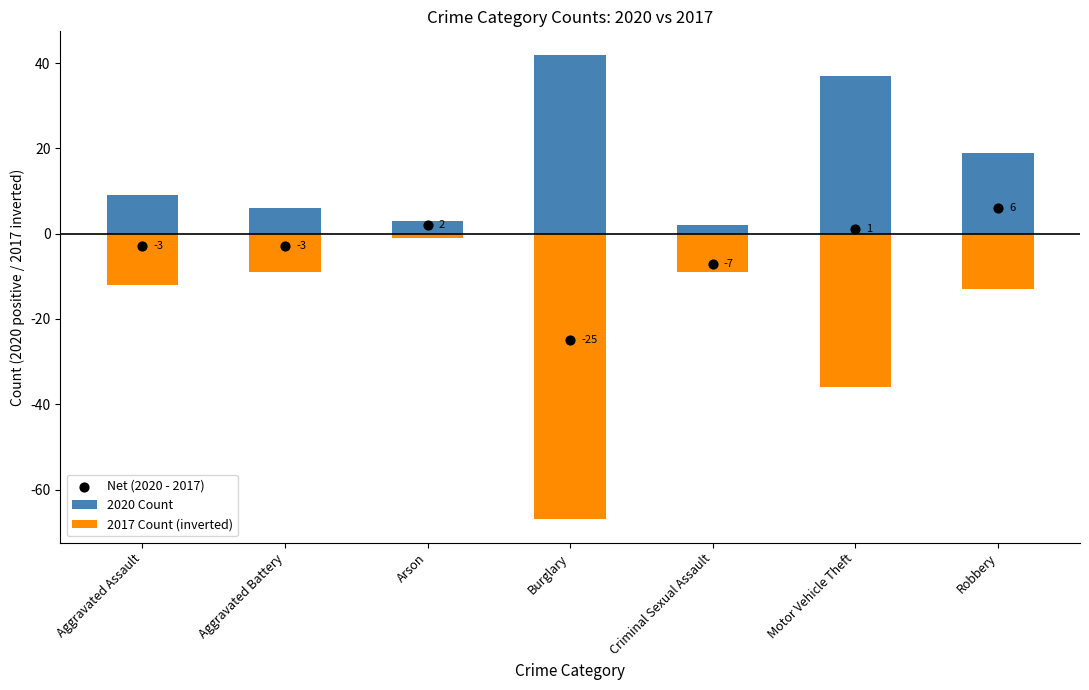

Is the value of Net (2020 - 2017) at Robbery greater than the value of 2017 Count (inverted) at Criminal Sexual Assault?

Yes